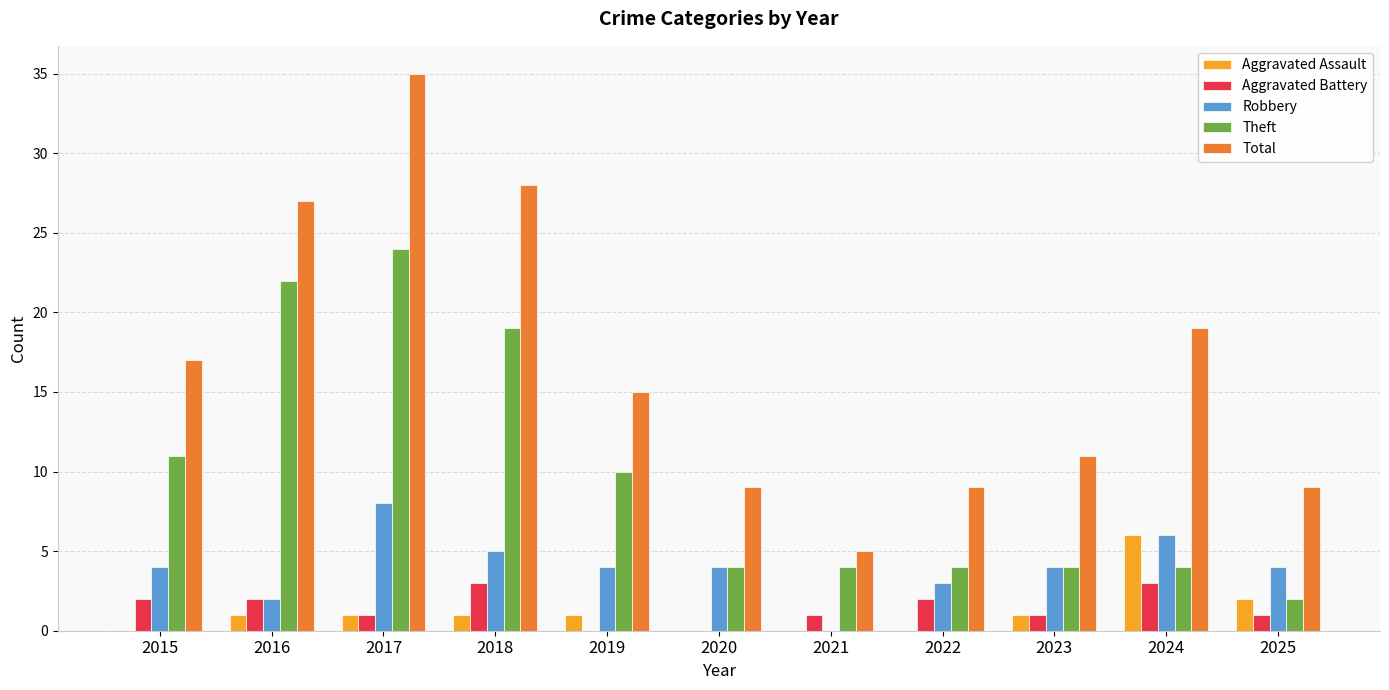

Reading left to right, list all the values displayed in this chart.

Aggravated Assault: 2015=0	2016=1	2017=1	2018=1	2019=1	2020=0	2021=0	2022=0	2023=1	2024=6	2025=2
Aggravated Battery: 2015=2	2016=2	2017=1	2018=3	2019=0	2020=0	2021=1	2022=2	2023=1	2024=3	2025=1
Robbery: 2015=4	2016=2	2017=8	2018=5	2019=4	2020=4	2021=0	2022=3	2023=4	2024=6	2025=4
Theft: 2015=11	2016=22	2017=24	2018=19	2019=10	2020=4	2021=4	2022=4	2023=4	2024=4	2025=2
Total: 2015=17	2016=27	2017=35	2018=28	2019=15	2020=9	2021=5	2022=9	2023=11	2024=19	2025=9